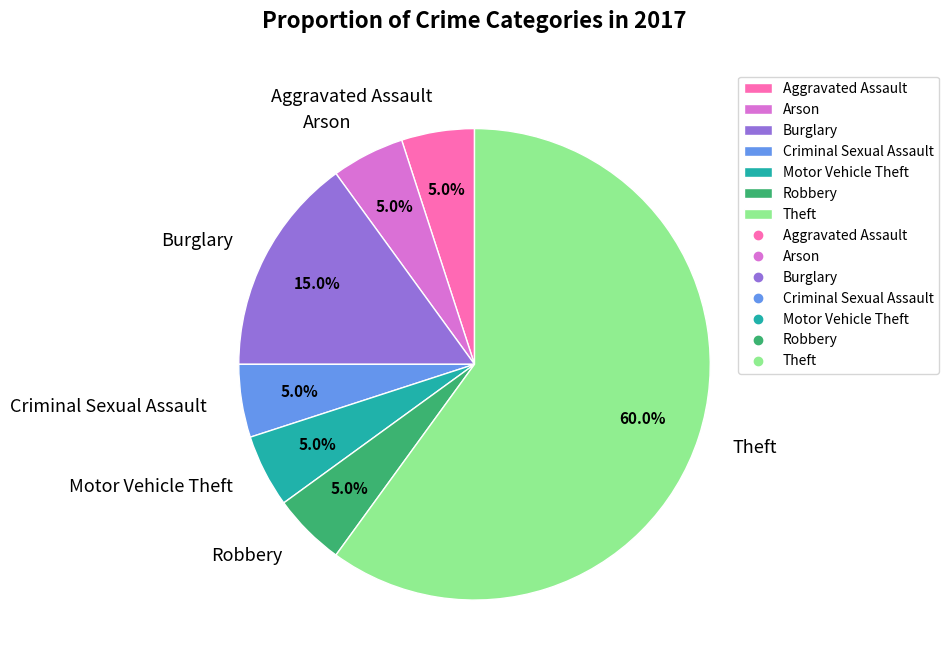

Which slice represents more than half of the pie?

Theft